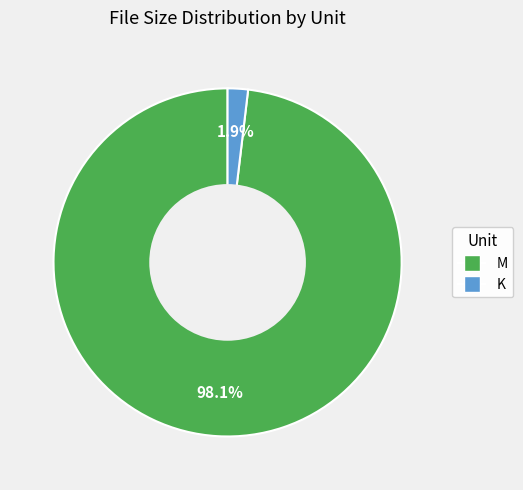

Rank the categories by value from highest to lowest.

M, K